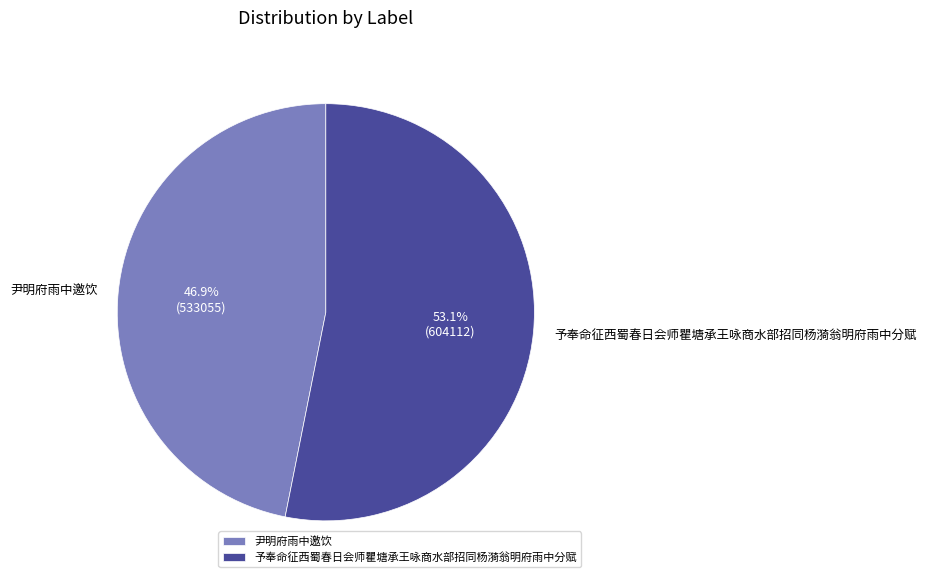

To the nearest percent, what is the difference between the largest and smallest slice percentages?

6%